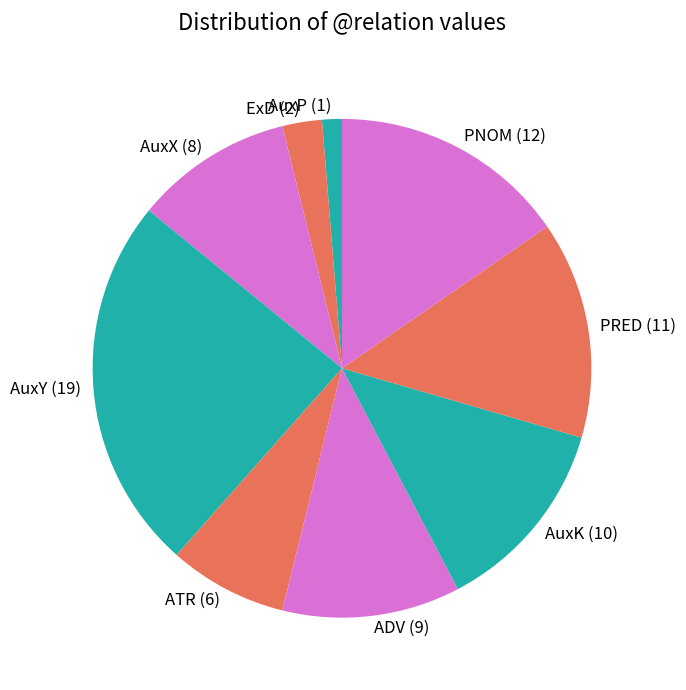

What is the ratio of the value at AuxX (8) to the value at ATR (6)?

1.3